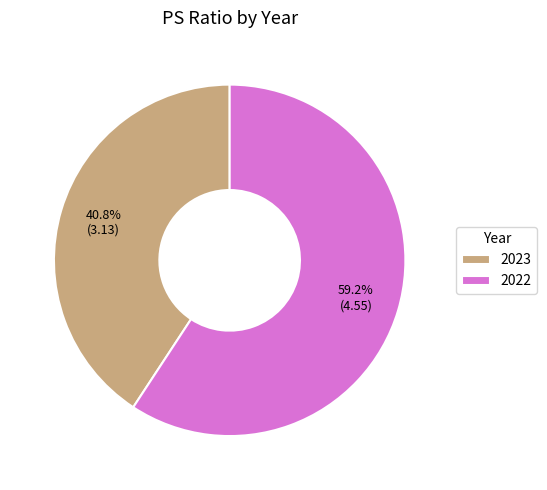

Which category has the smallest portion of the pie?

2023